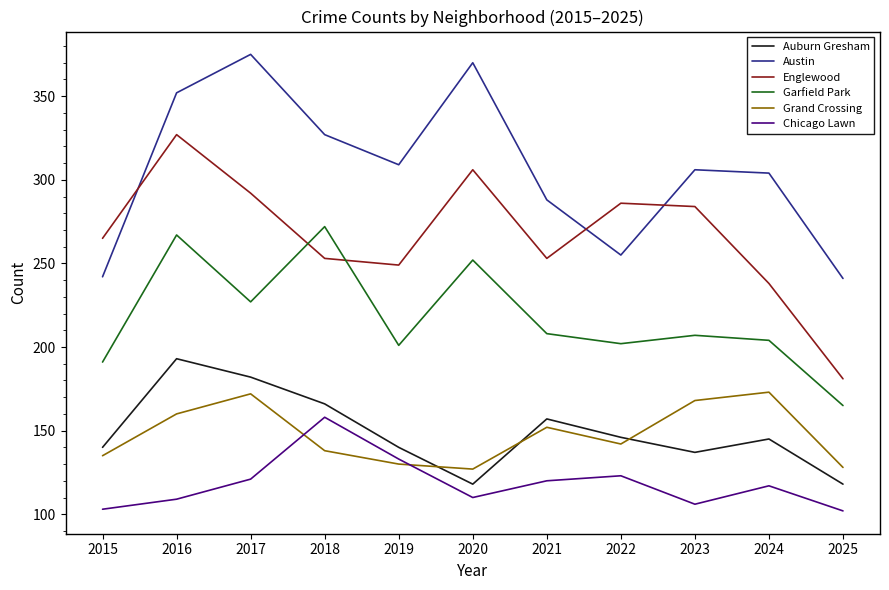

True or false: Chicago Lawn has more than 1 interior local peaks.

True